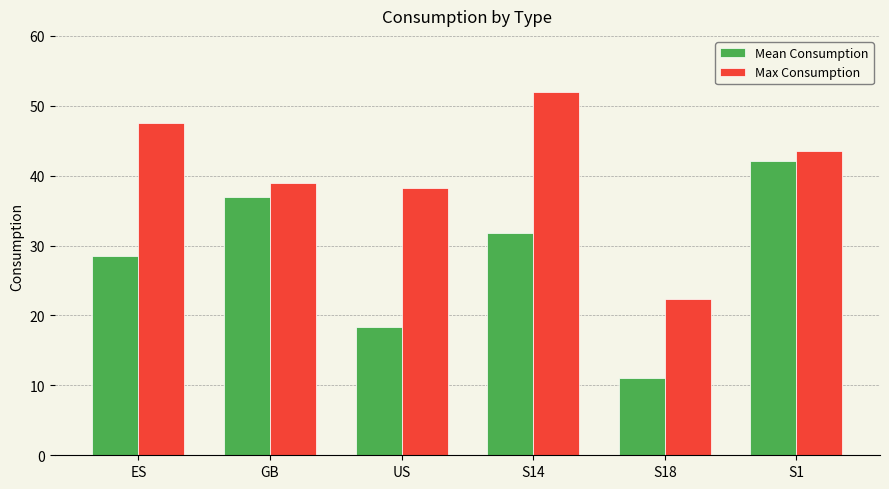

How many bars are there in total?

12